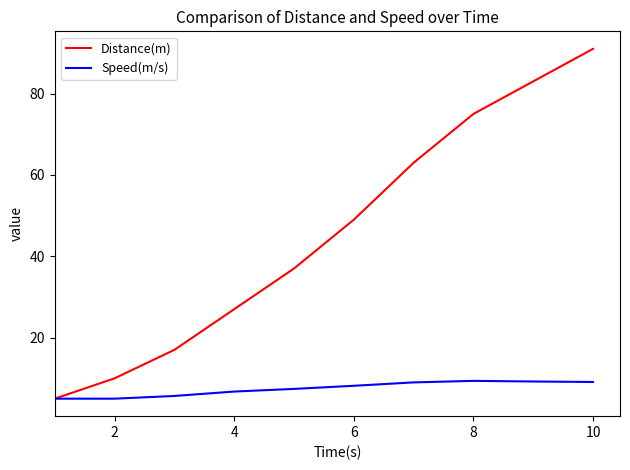

List the series in order of their overall mean, lowest first.

Speed(m/s), Distance(m)